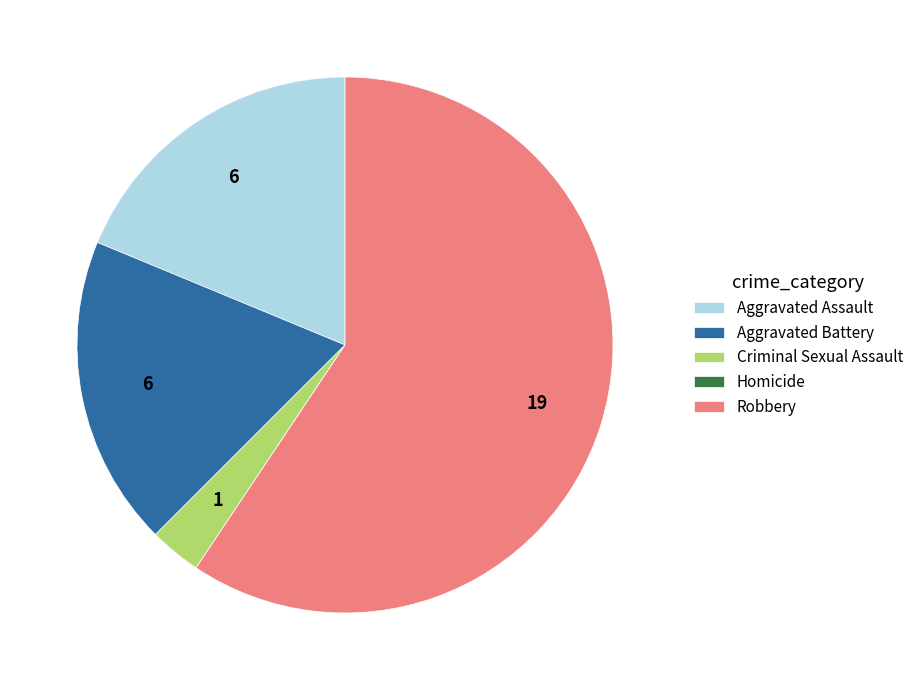

Between Criminal Sexual Assault and Aggravated Assault, which is larger?

Aggravated Assault